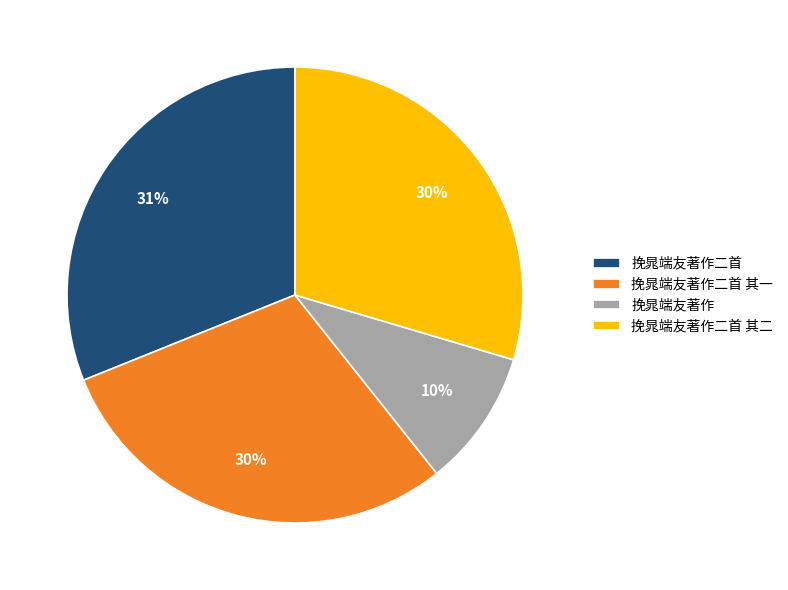

True or false: 挽晁端友著作二首 accounts for 24% of the total.

False